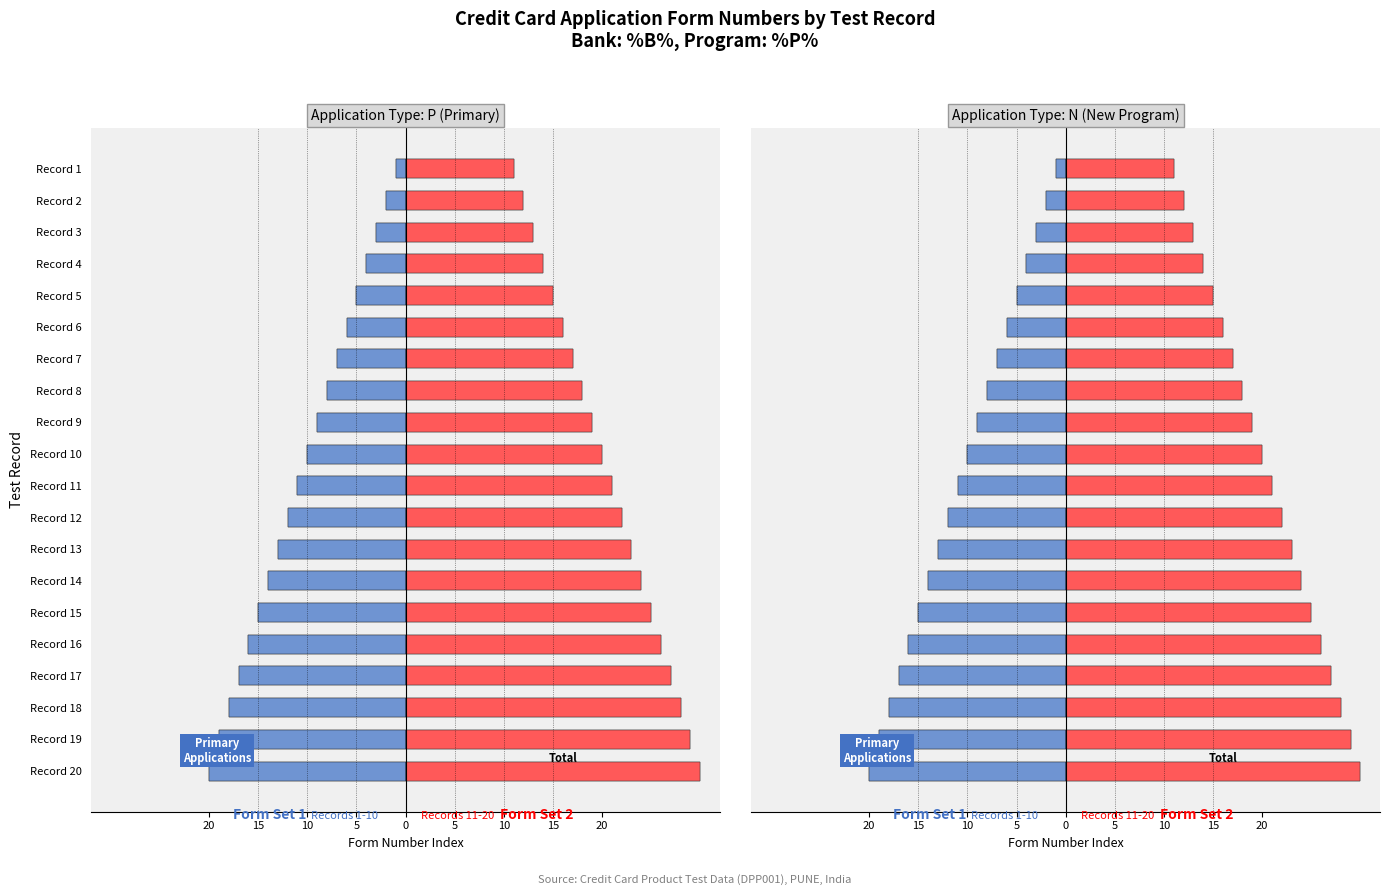

At how many categories does at least one series exceed 25?

5